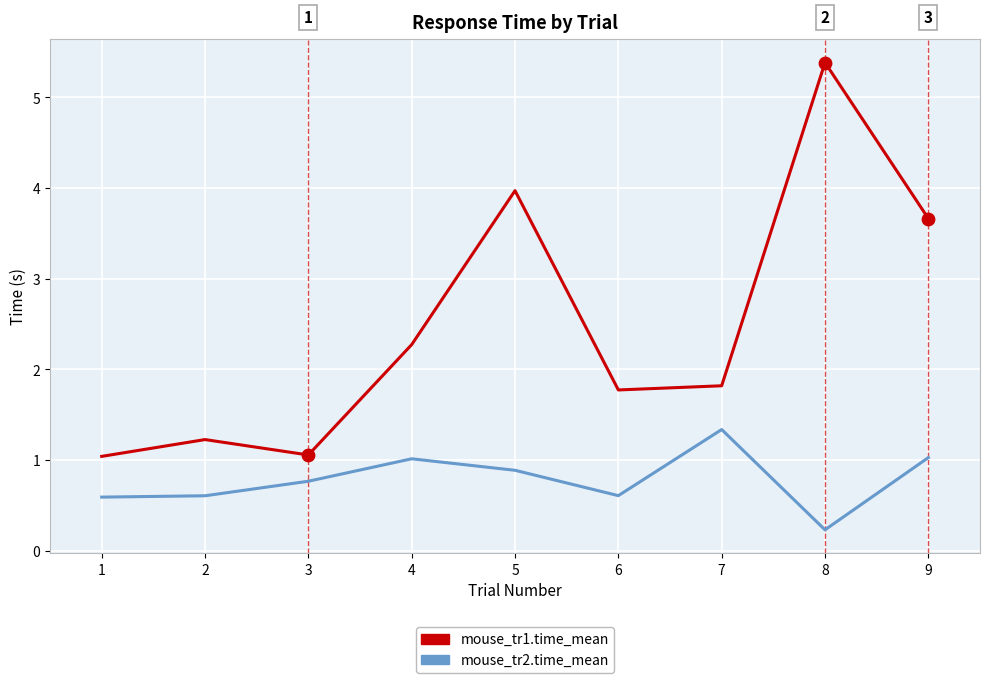

What are all the series names shown in the legend?

mouse_tr1.time_mean, mouse_tr2.time_mean